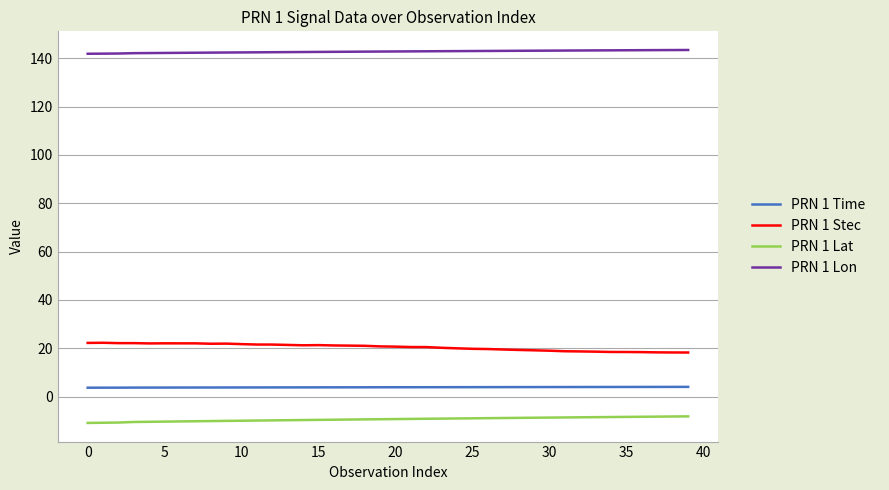

What is the smallest value displayed?

-10.9